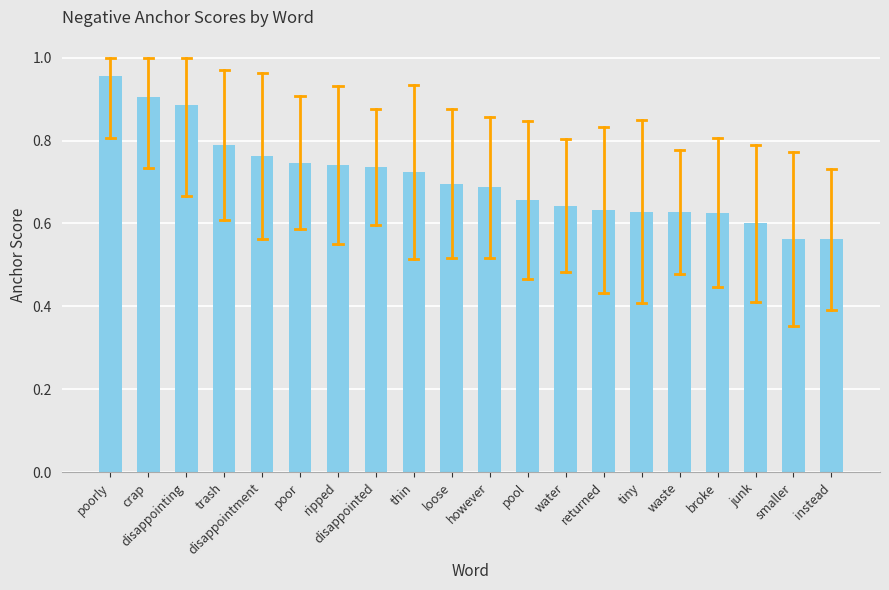

Count the values in the range 0 to 1.

20